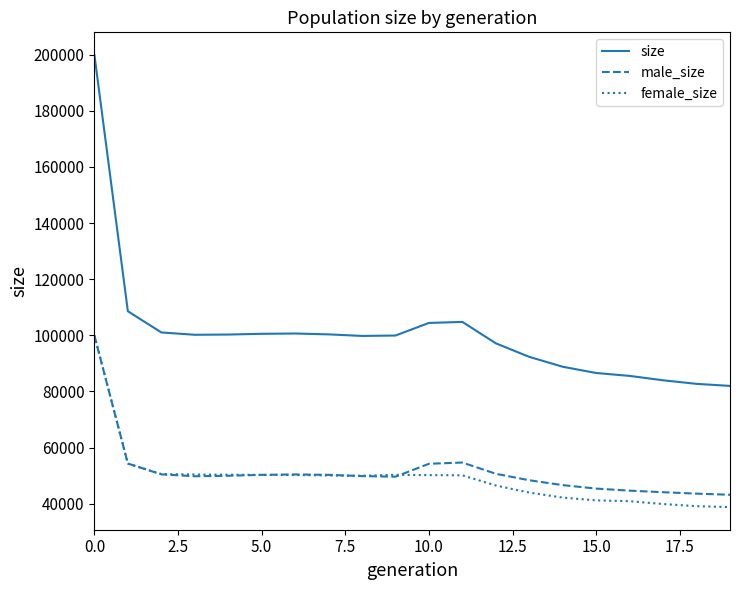

What is the difference between the maximum and second lowest values in the female_size series?

60901